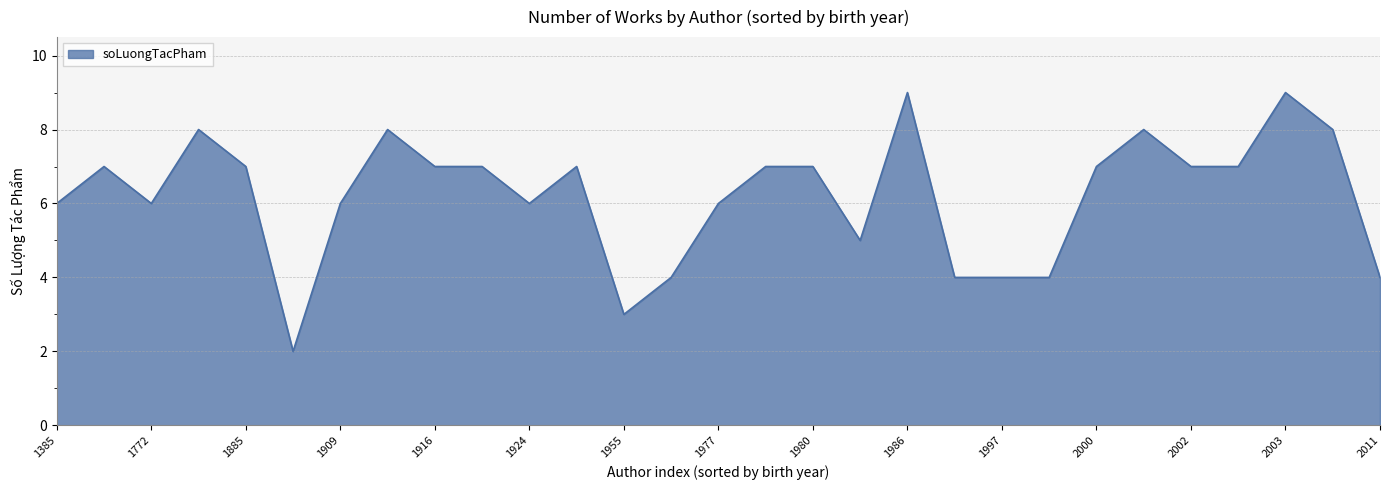

What is the difference between the maximum and minimum values?

7